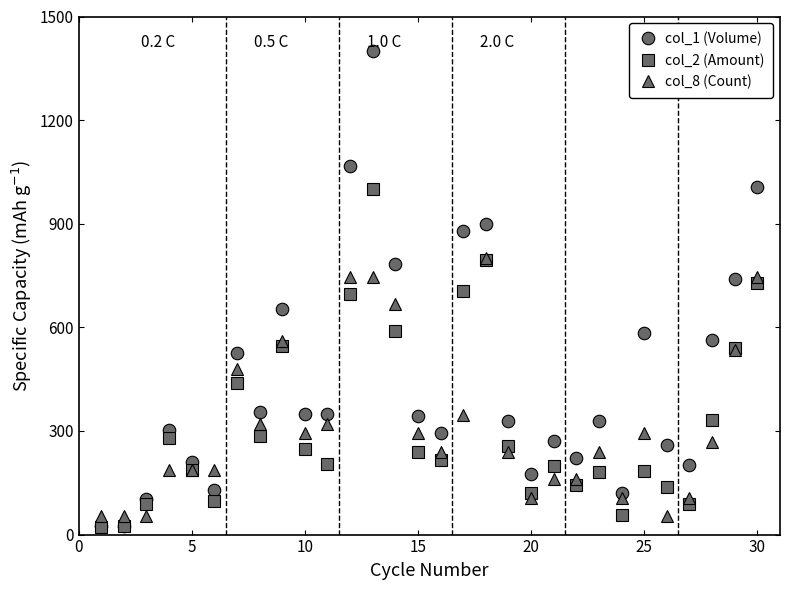

How many intersections are there between col_1 (Volume) and col_8 (Count)?

3